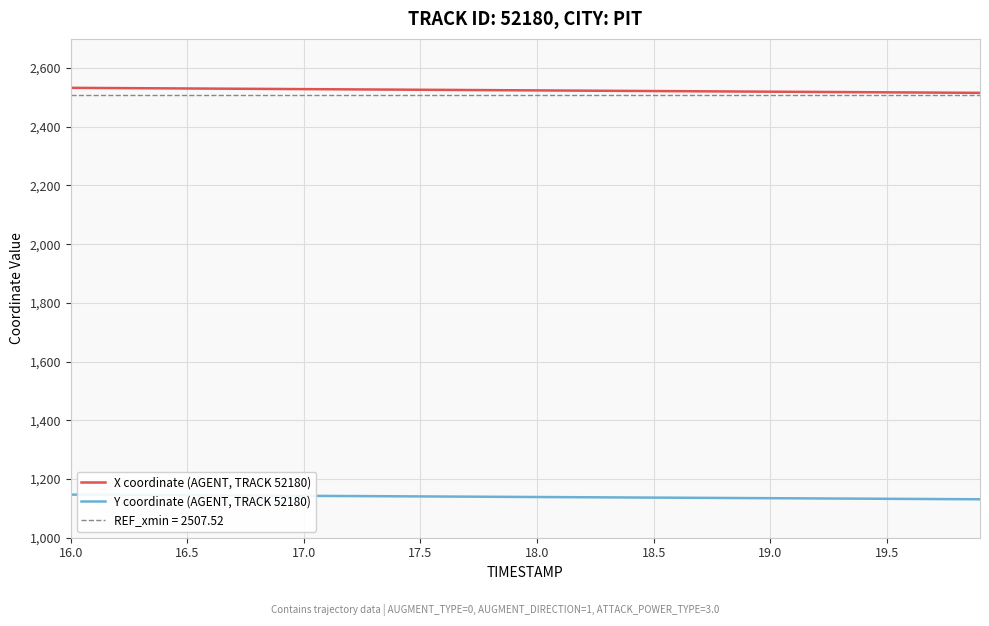

What is the minimum value for X coordinate (AGENT, TRACK 52180)?

2515.6